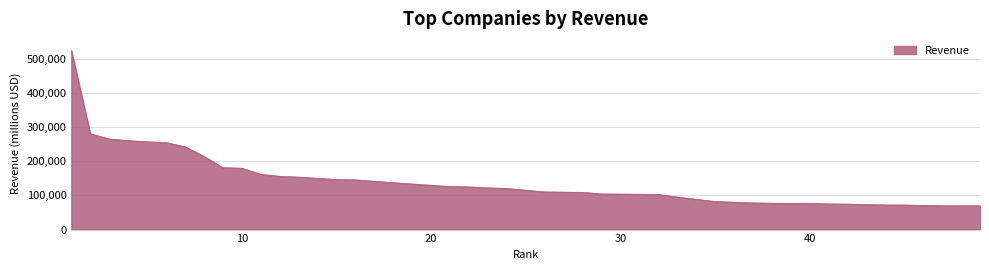

What is the sum of all values?

5777682